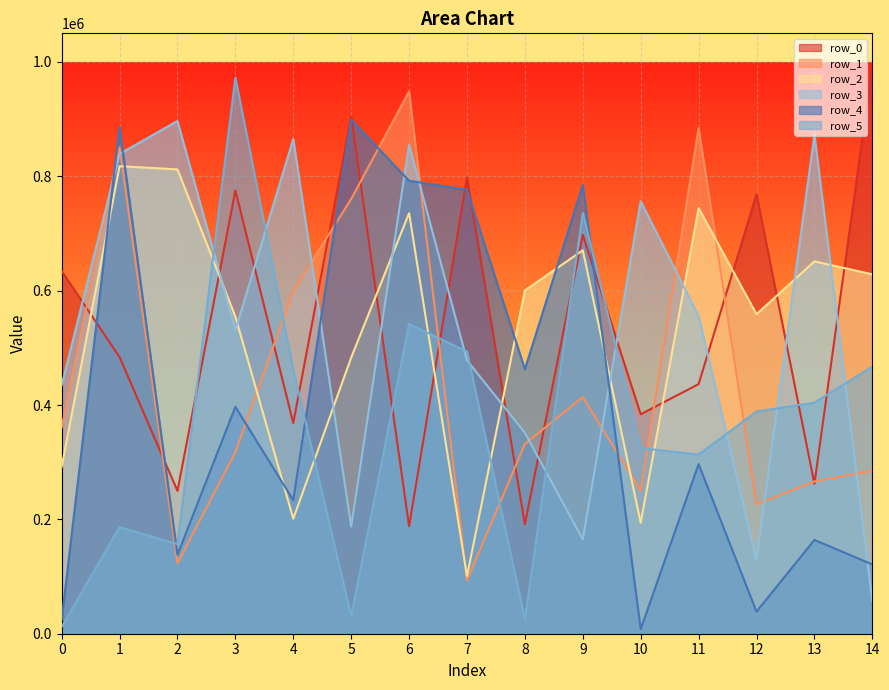

At which category does the chart reach its peak across all series?

14